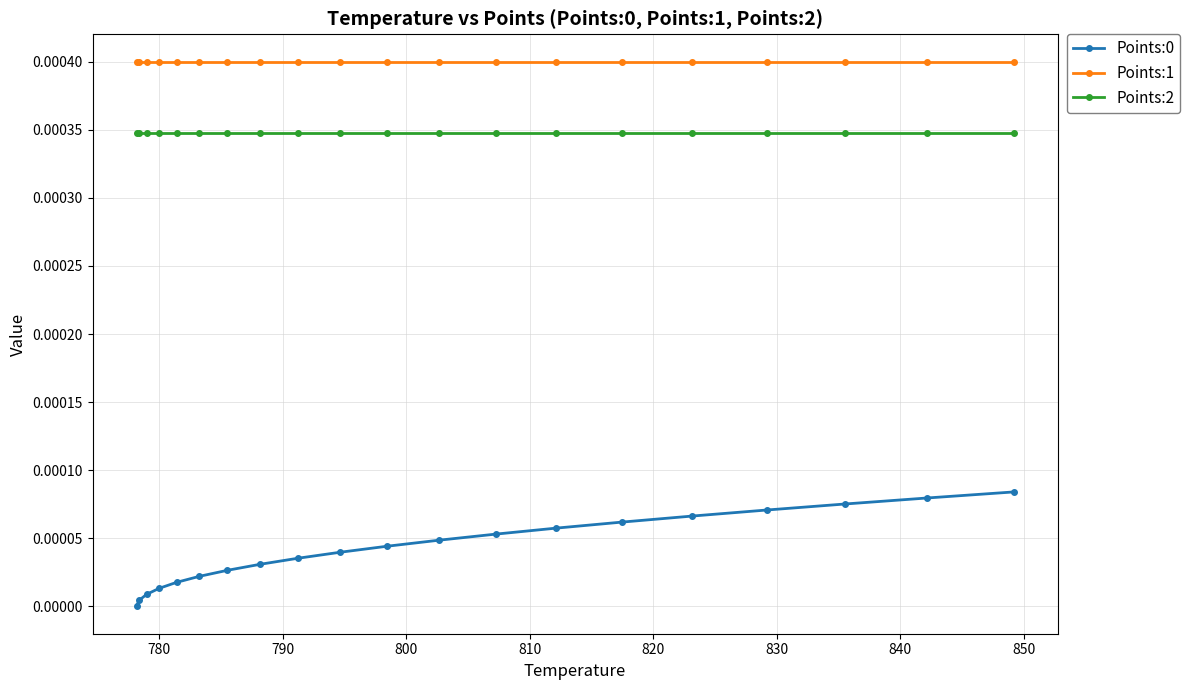

True or false: Points:1 and Points:0 cross at least once.

False